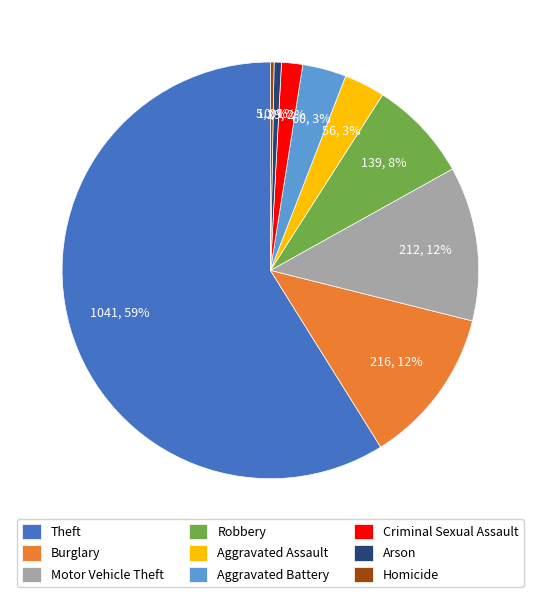

Combined, do Theft and Motor Vehicle Theft account for over 50%?

Yes